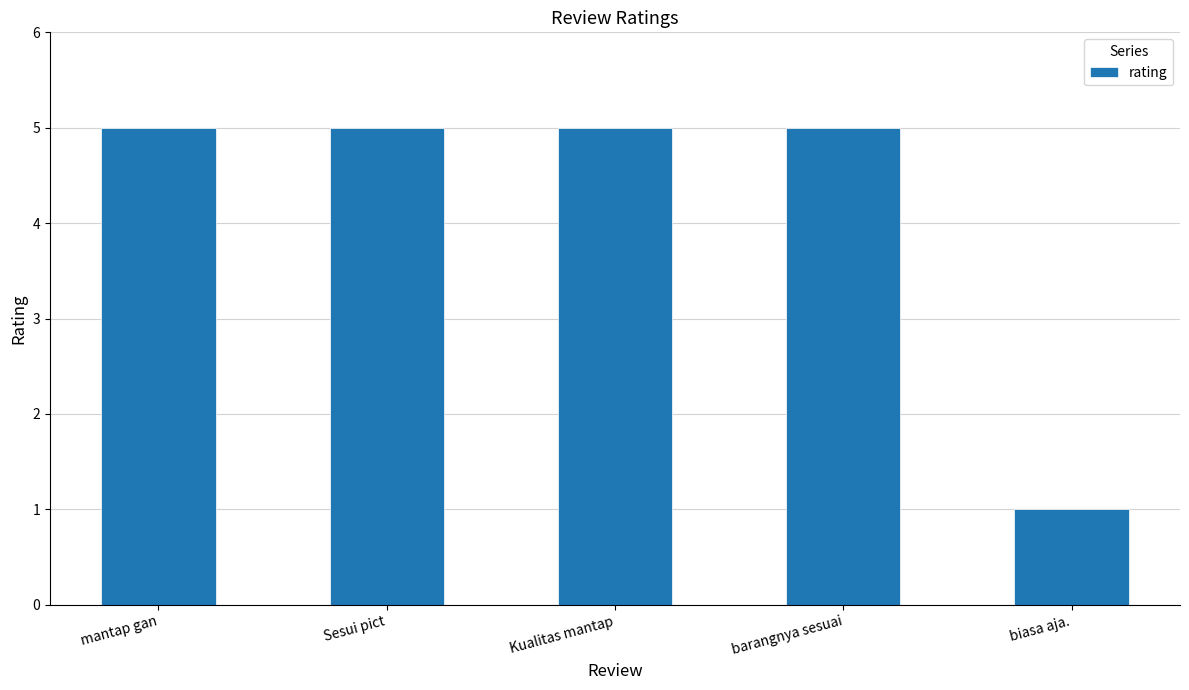

True or false: the data shows 1 at biasa aja..

True